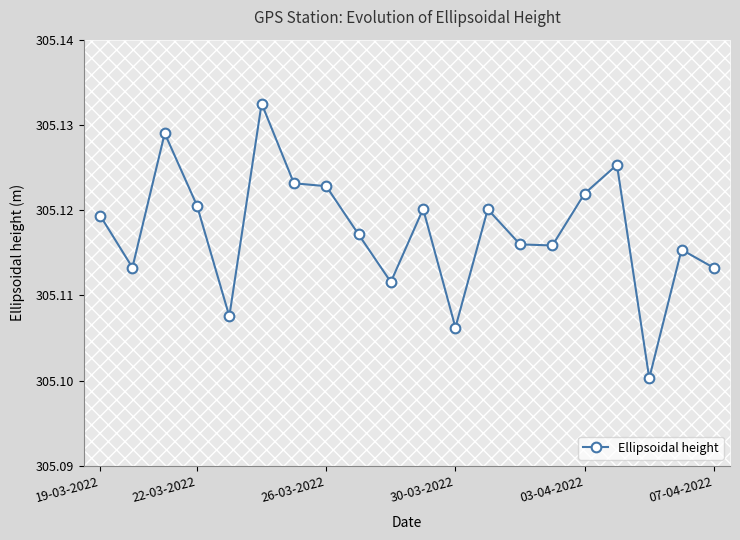

True or false: there are more than 1 points higher than both neighbors.

True